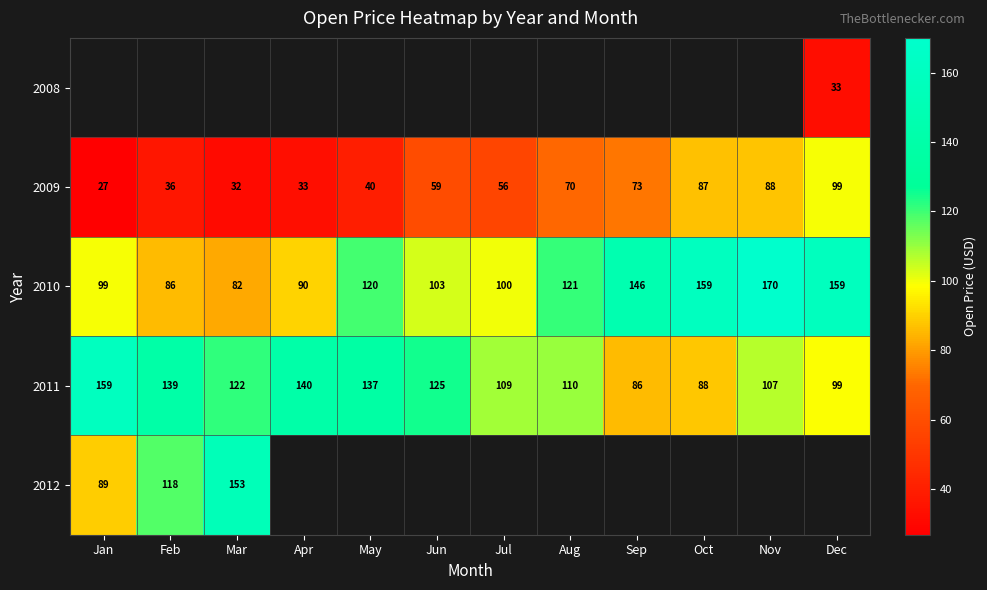

Is the value of 2009 at Feb greater than the value of 2011 at Dec?

No